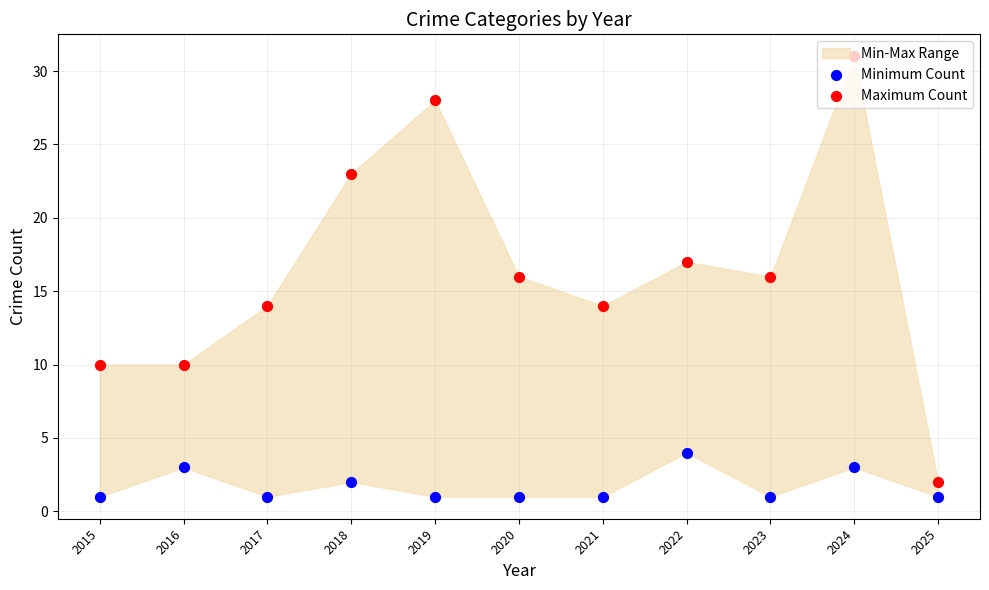

At which category is the sum across all series the highest?

2024